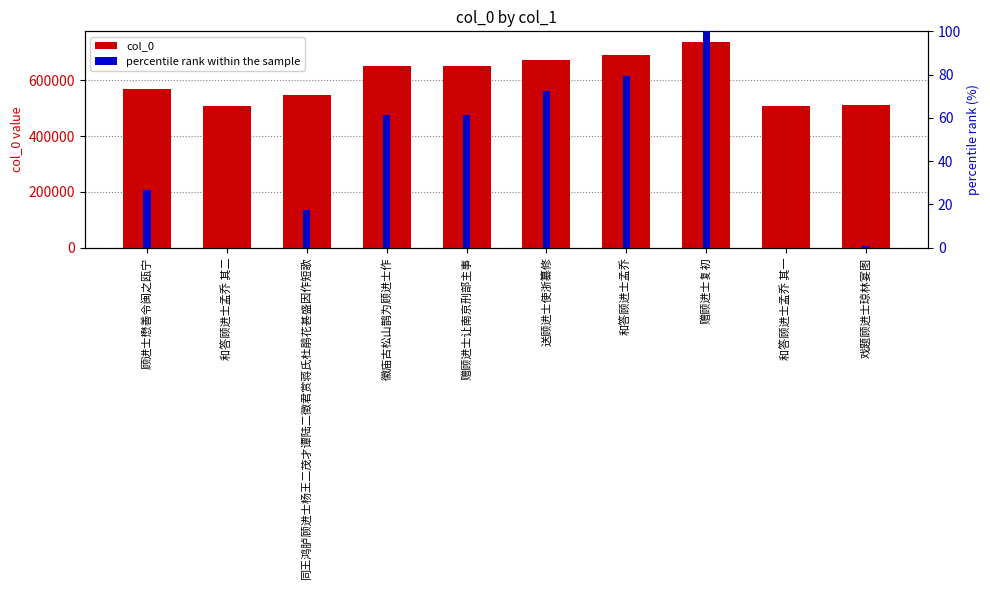

What is the difference between the maximum and minimum values in the percentile rank within the sample series?

100.0